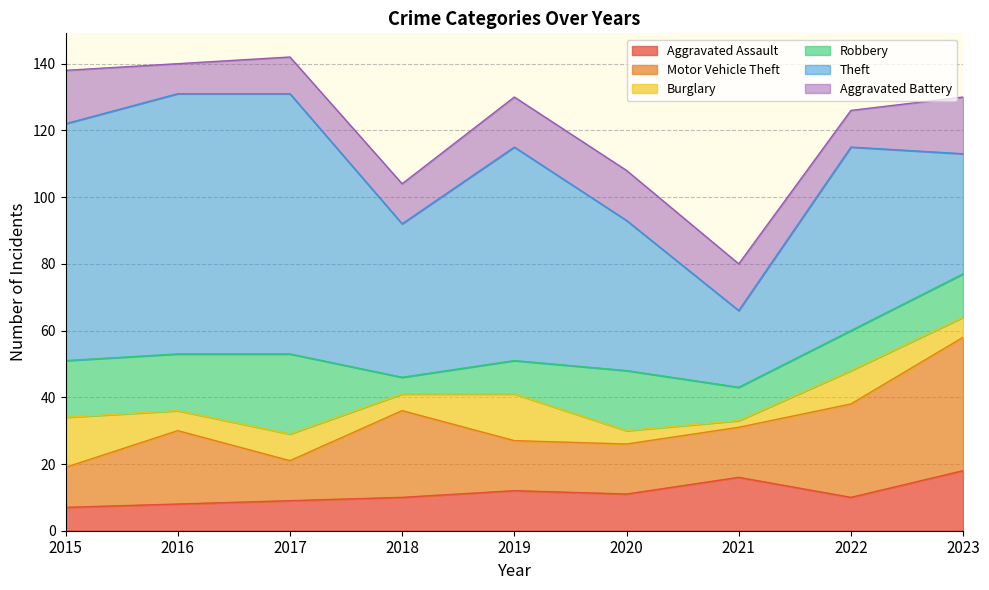

Which series ends up on top after the final intersection of Burglary and Motor Vehicle Theft?

Motor Vehicle Theft